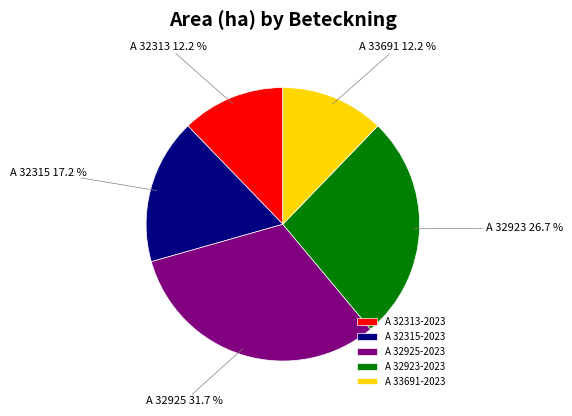

What is the largest slice in the pie chart?

A 32925-2023